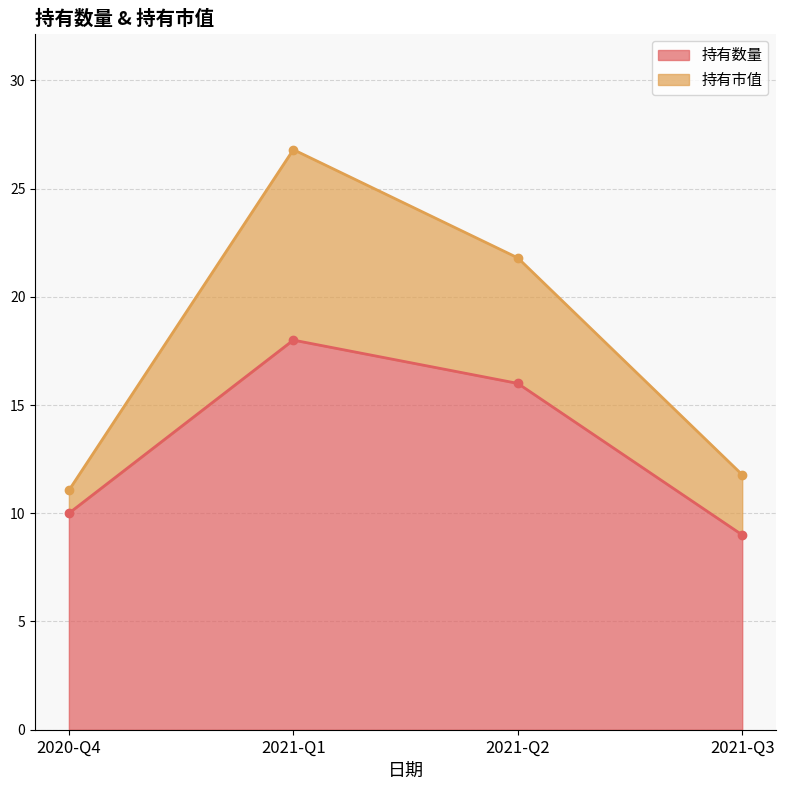

Rank the series by their average value, from lowest to highest.

持有数量, 持有市值